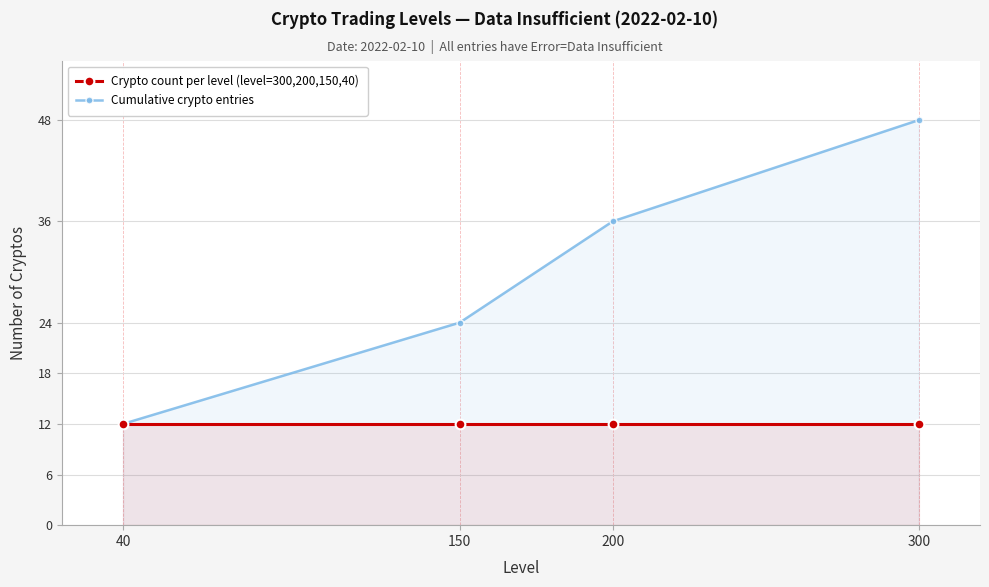

Reading left to right, list all the values displayed in this chart.

Crypto count per level (level=300,200,150,40): 40=12	150=12	200=12	300=12
Cumulative crypto entries: 40=12	150=24	200=36	300=48